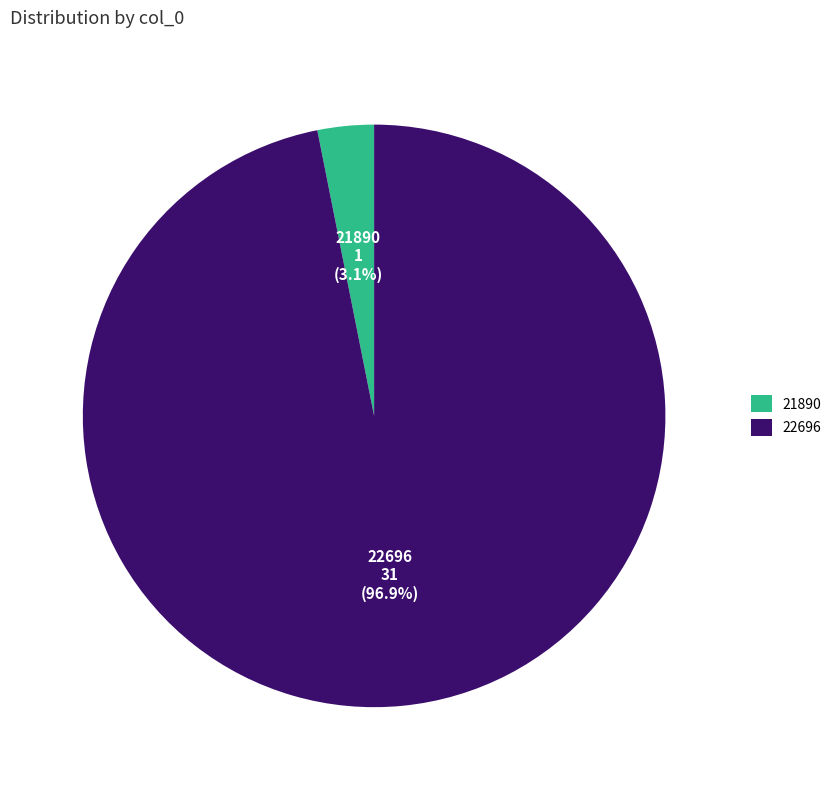

What percentage do 22696 and 21890 together represent?

100.0%